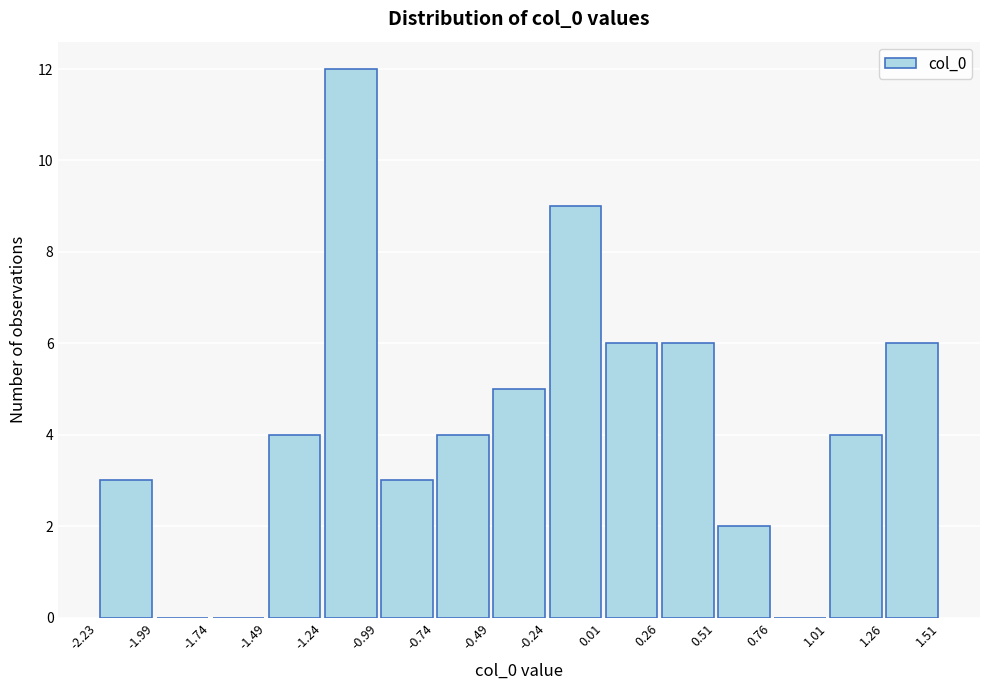

Reading left to right, transcribe this chart: for each bar, give the range it covers on the x-axis and its height. The values are not printed on the chart, so give them approximately, as read against the axis.

-2.23 to -1.99: 3
-1.99 to -1.74: 0
-1.74 to -1.49: 0
-1.49 to -1.24: 4
-1.24 to -0.99: 12
-0.99 to -0.74: 3
-0.74 to -0.49: 4
-0.49 to -0.24: 5
-0.24 to 0.01: 9
0.01 to 0.26: 6
0.26 to 0.51: 6
0.51 to 0.76: 2
0.76 to 1.01: 0
1.01 to 1.26: 4
1.26 to 1.51: 6